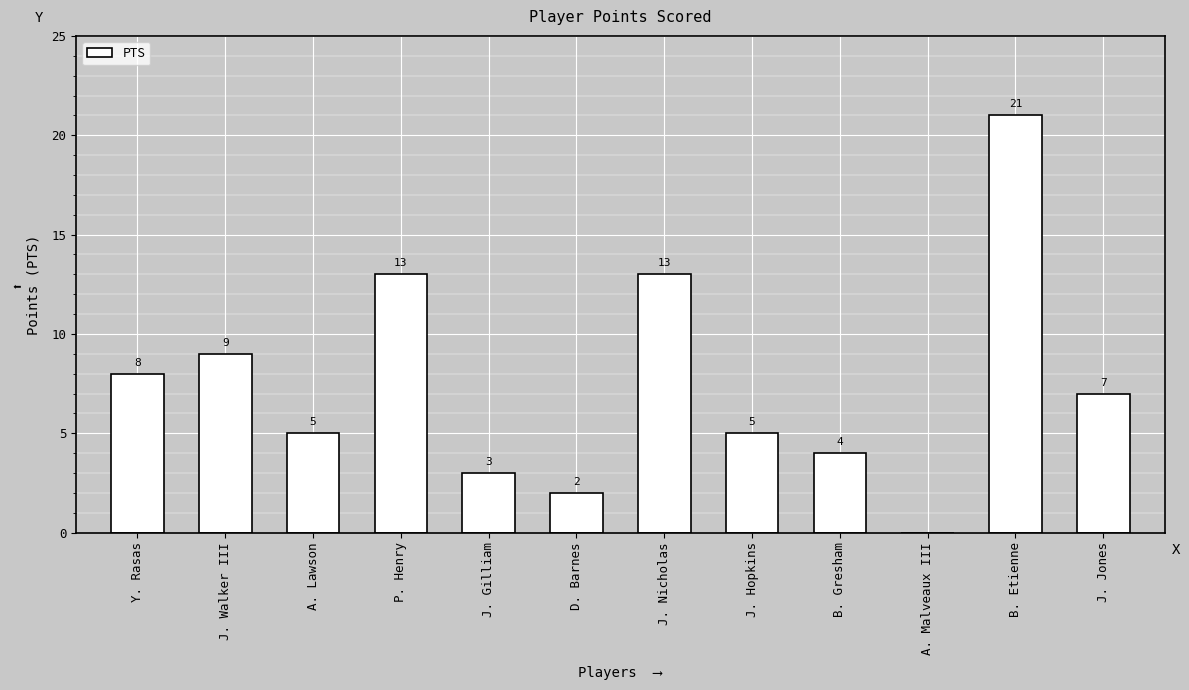

Where is the data nearest to the value 10?

J. Walker III